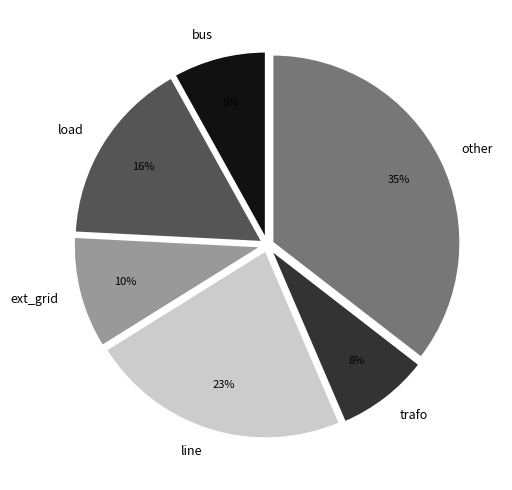

Which slice is the largest?

other